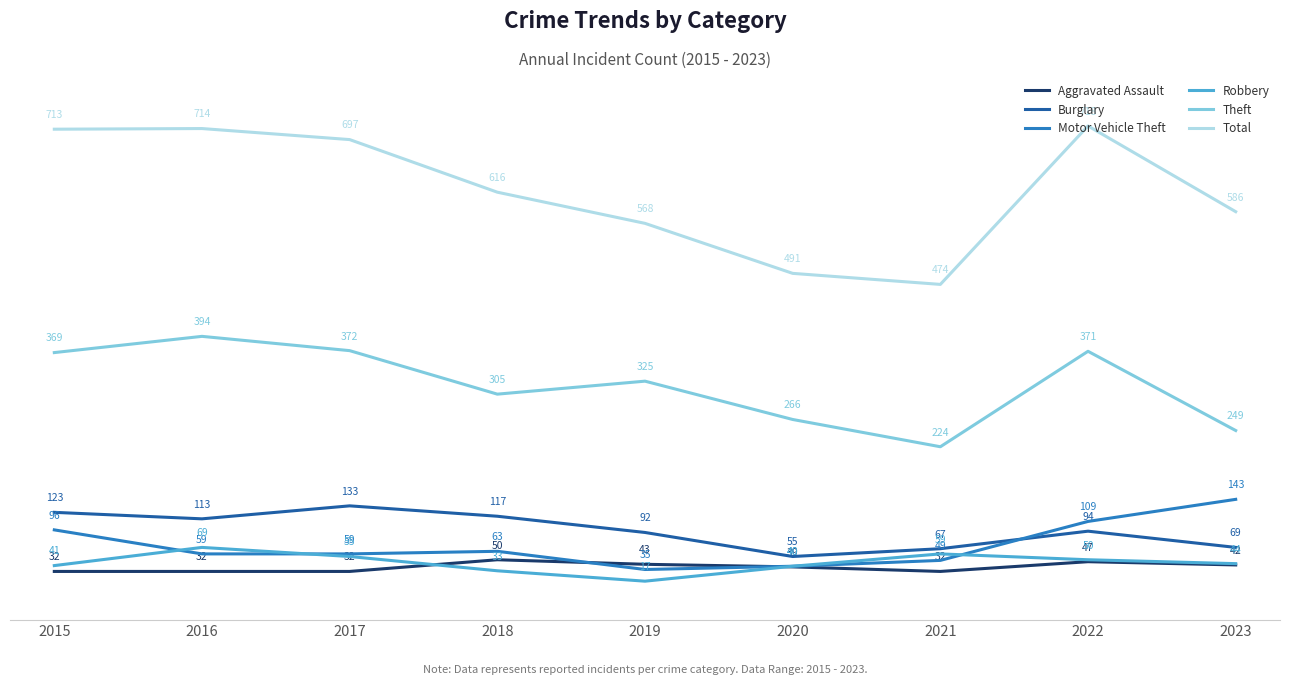

Which series has the largest total across all categories?

Total